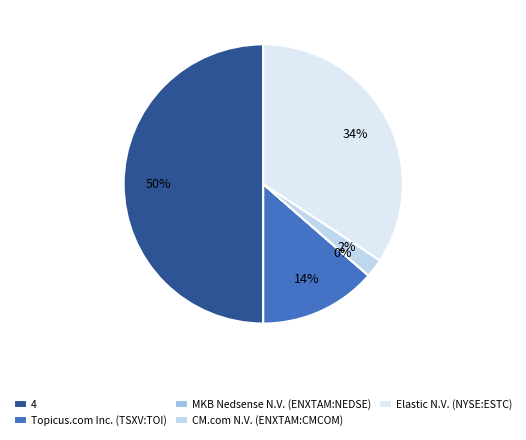

Does Topicus.com Inc. (TSXV:TOI) account for over 50% of the chart?

No